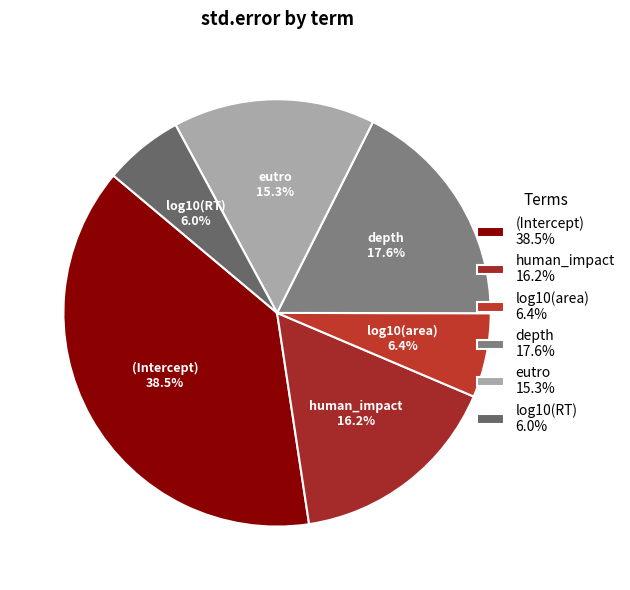

Count the number of slices in the pie.

6